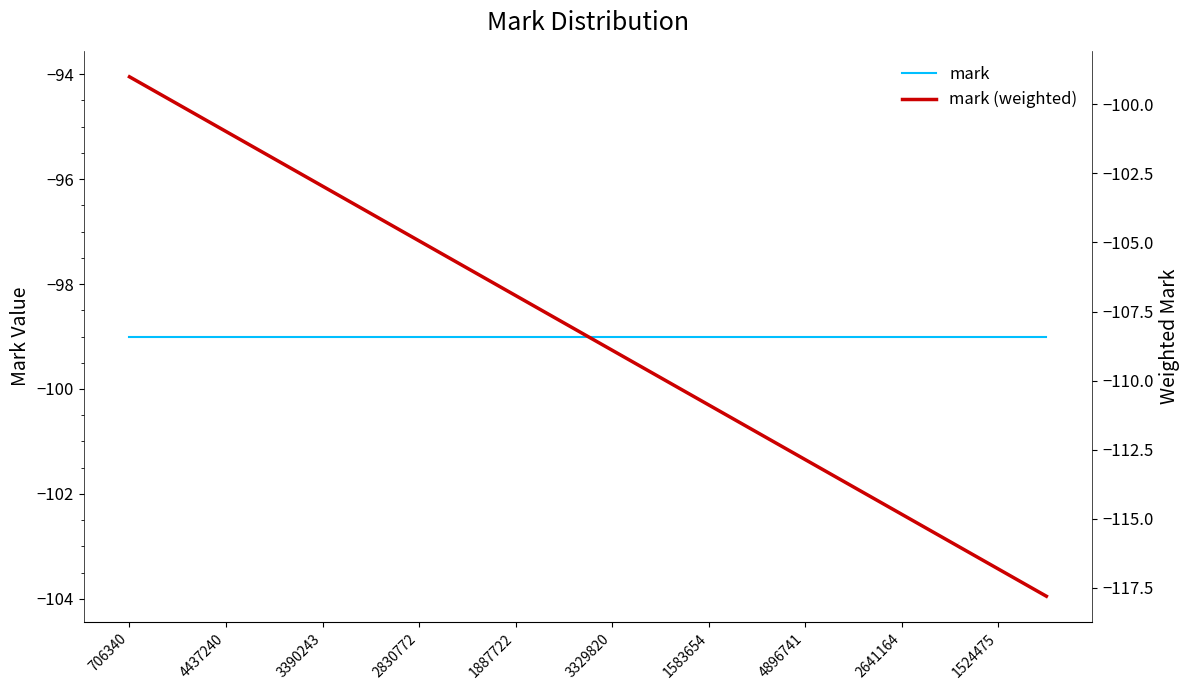

What is the sum of all mark values?

-1980.0